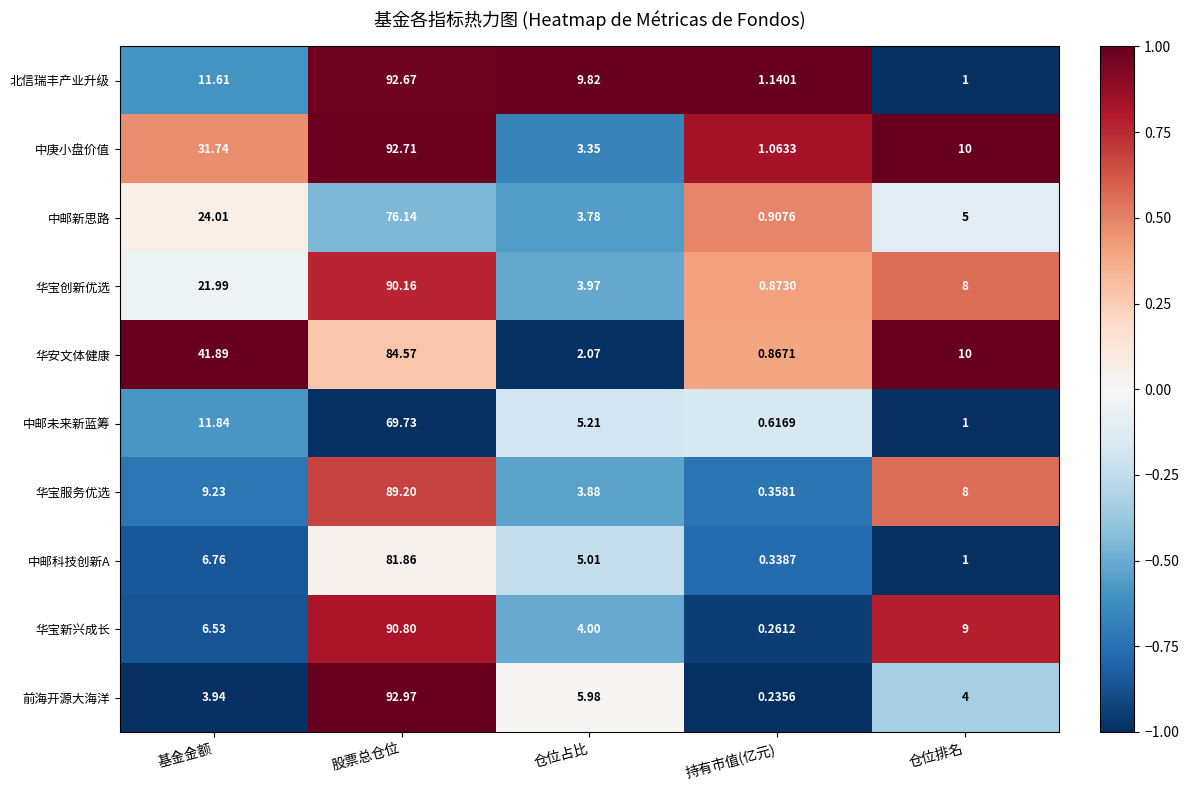

Which series has the largest range (max minus min)?

前海开源大海洋